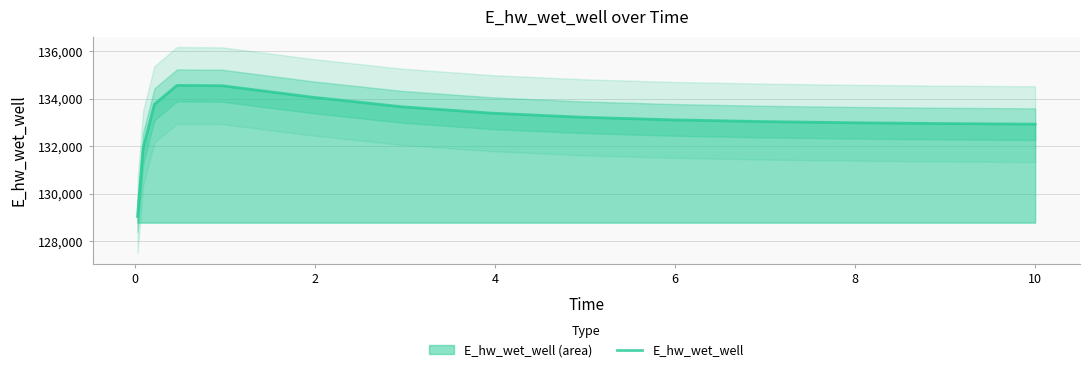

How many categories are shown in the chart?

15